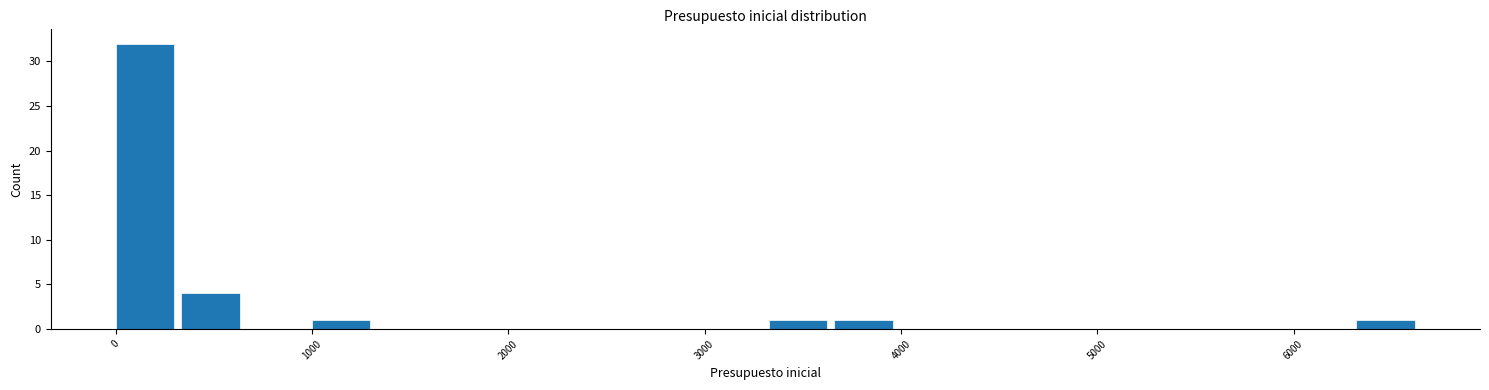

Read against the x-axis, roughly where is the centre of the tallest bar?

100